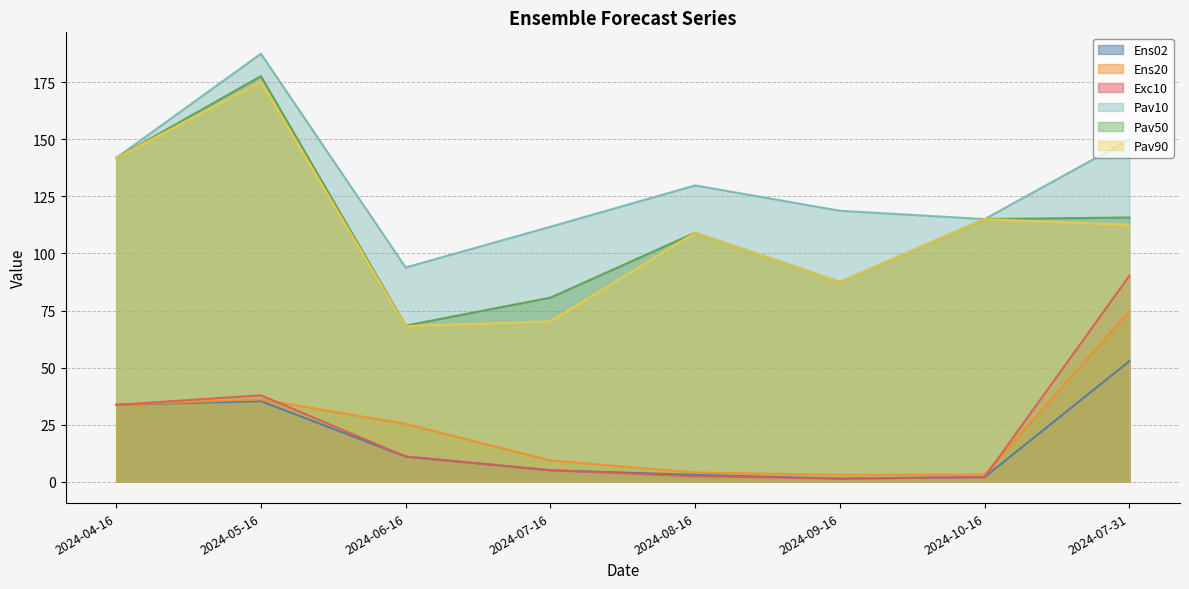

What is the total value across all series at 2024-04-16?

526.6